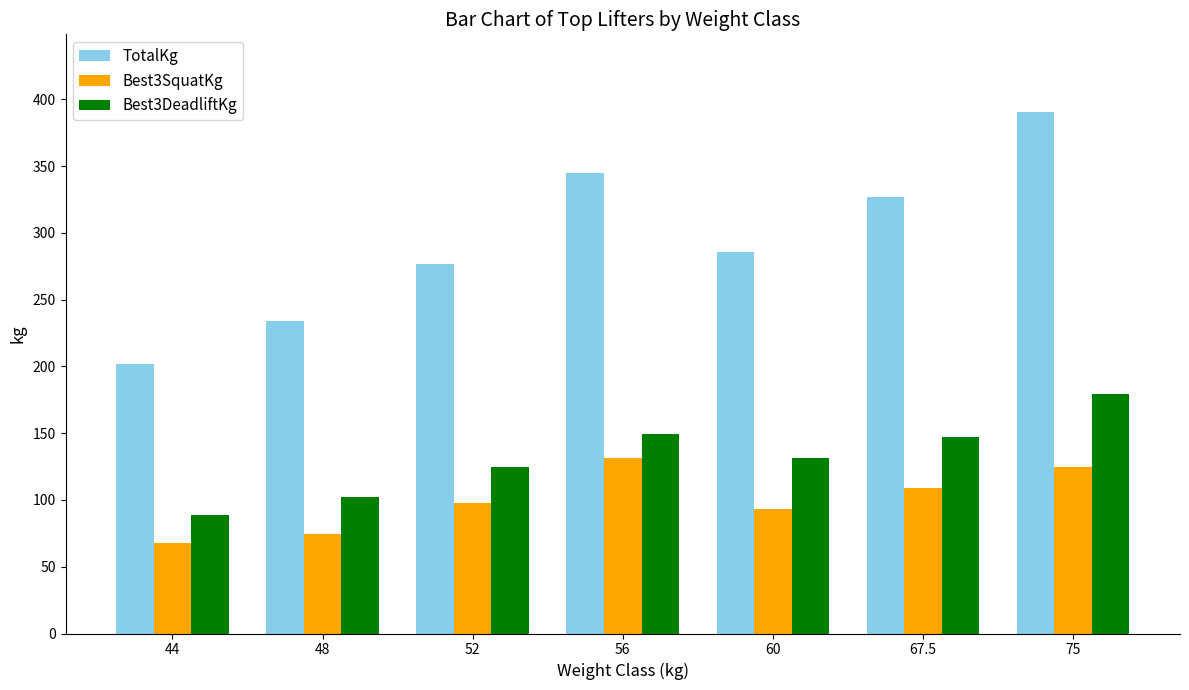

Which series has the largest range (max minus min)?

TotalKg